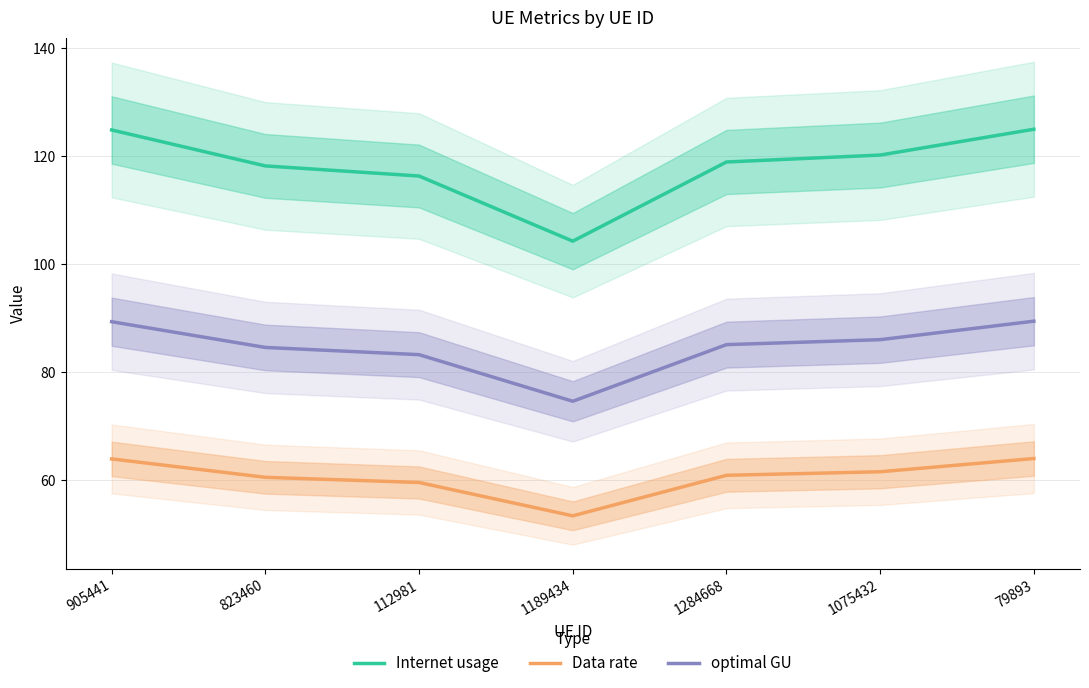

Which label corresponds to the smallest value in the chart?

1189434